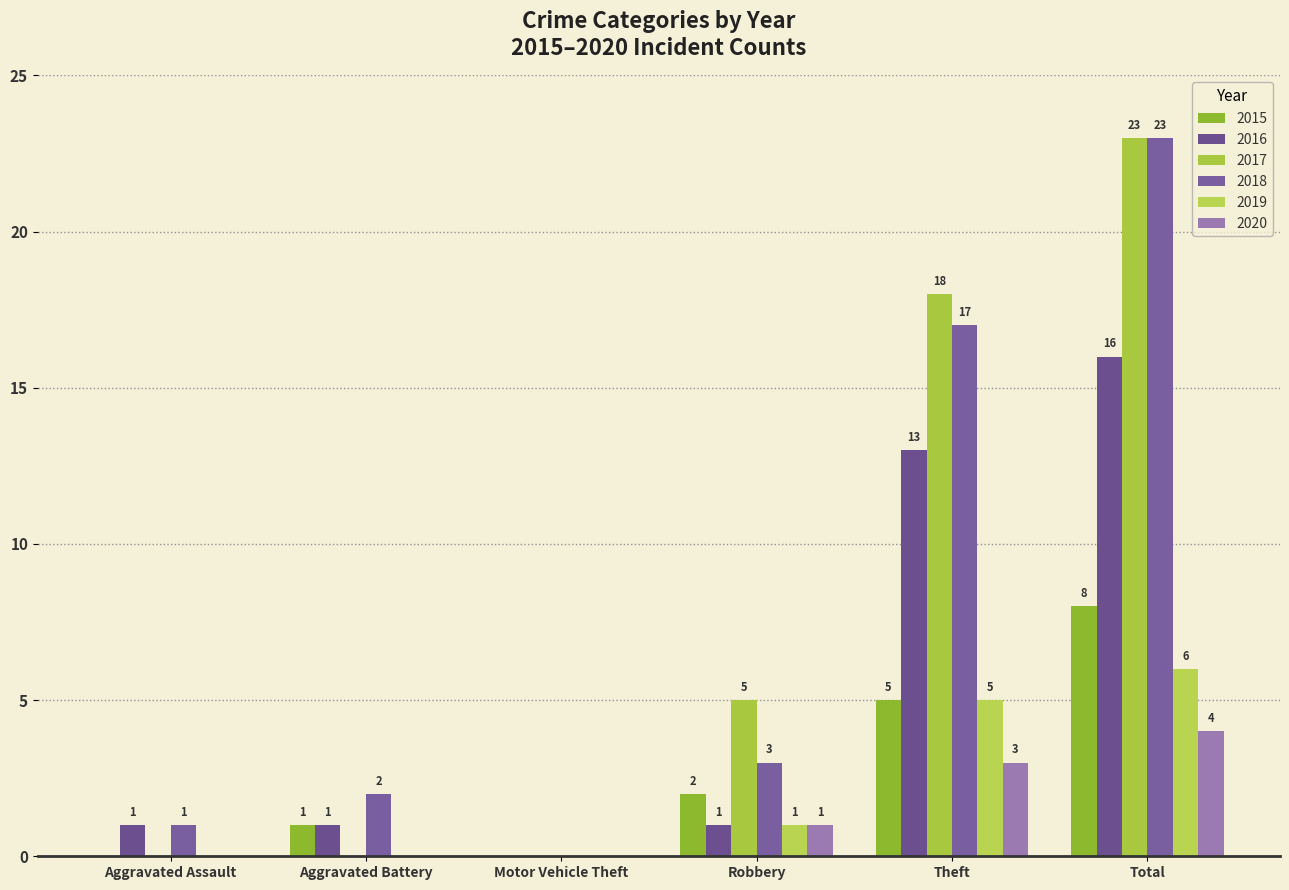

Which series has the largest range (max minus min)?

2017